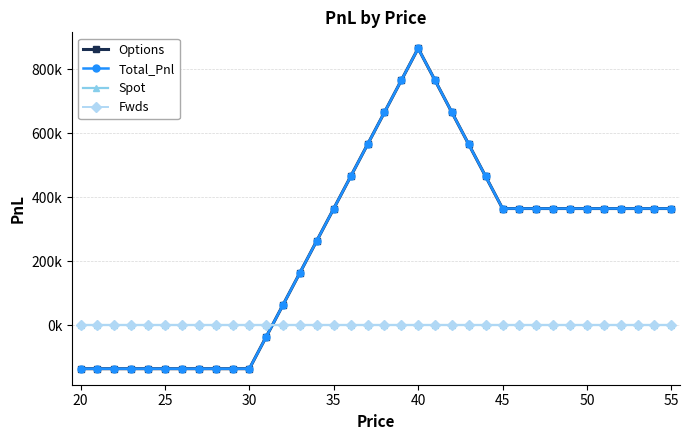

Does the chart have visible grid lines?

Yes